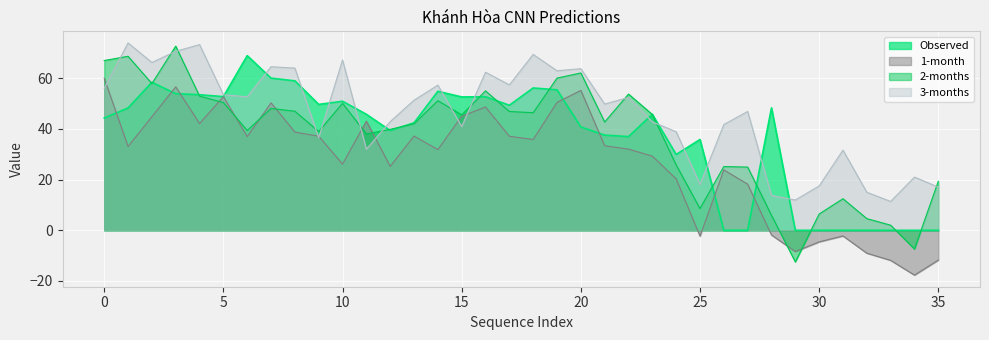

List the series in order of their peak value, lowest first.

1-month, Observed, 2-months, 3-months